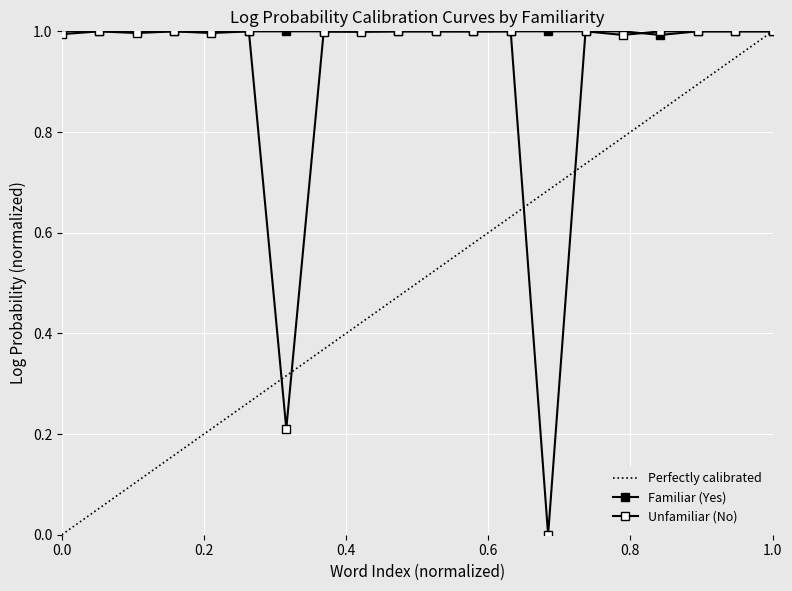

What is the value of the logprob_no point at the 12th from the left?

1.0